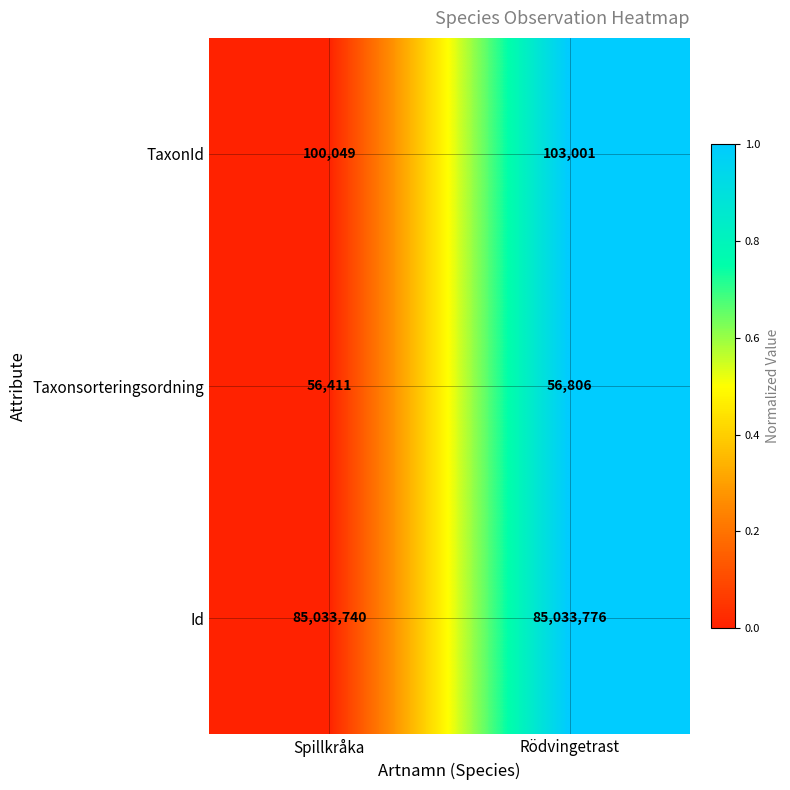

True or false: Taxonsorteringsordning has a value of 14105 at Spillkråka.

False